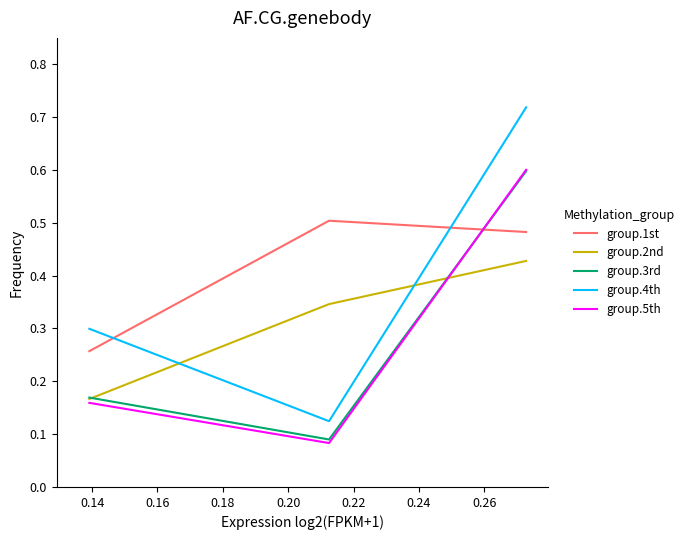

What is the value of the group.1st point at the 2nd from the left?

0.5